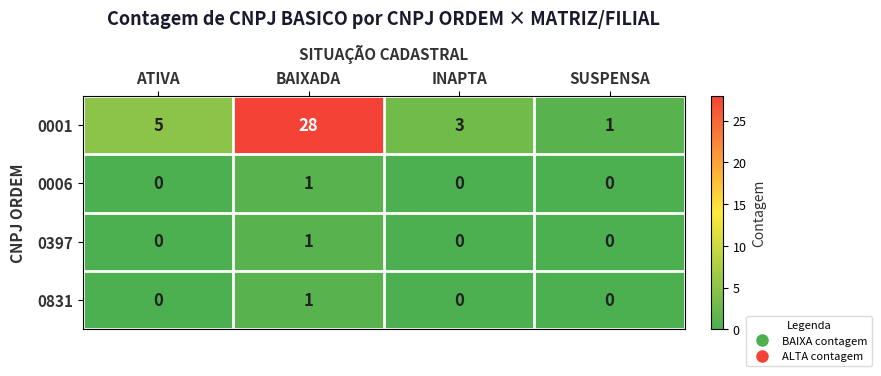

The 0397 series shows -1 at INAPTA. True or false?

False